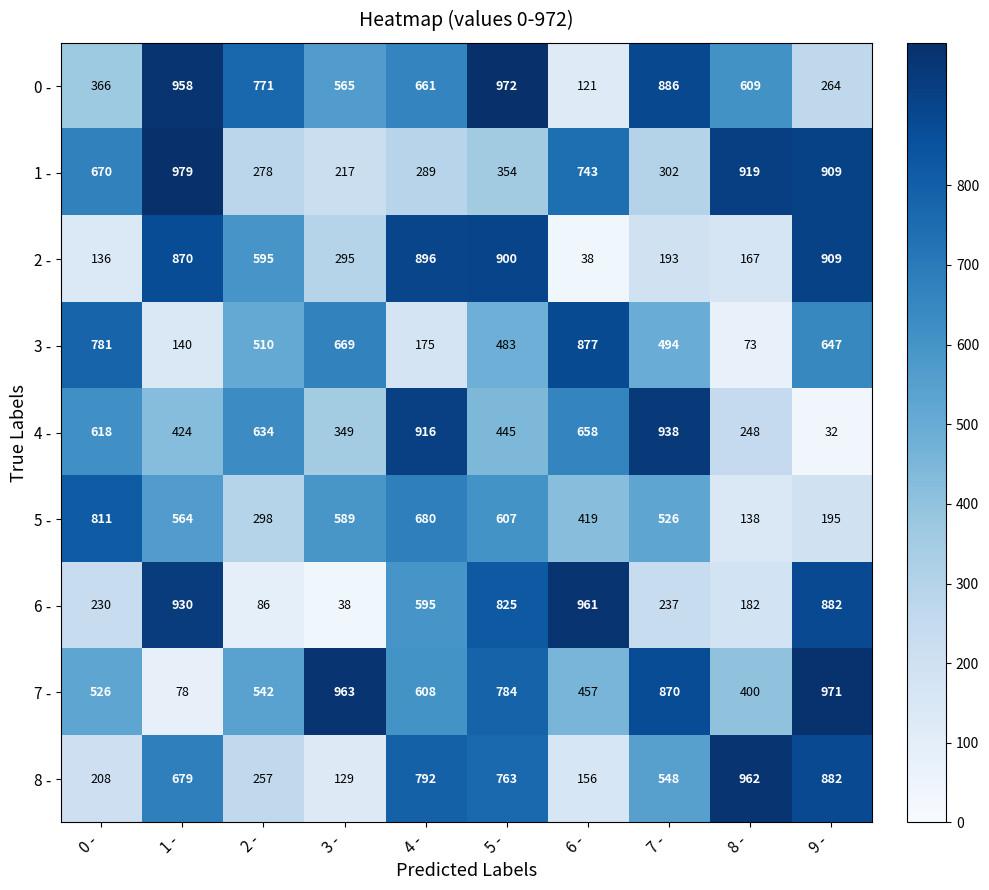

The value of 1 - at 7 - is 417. True or false?

False